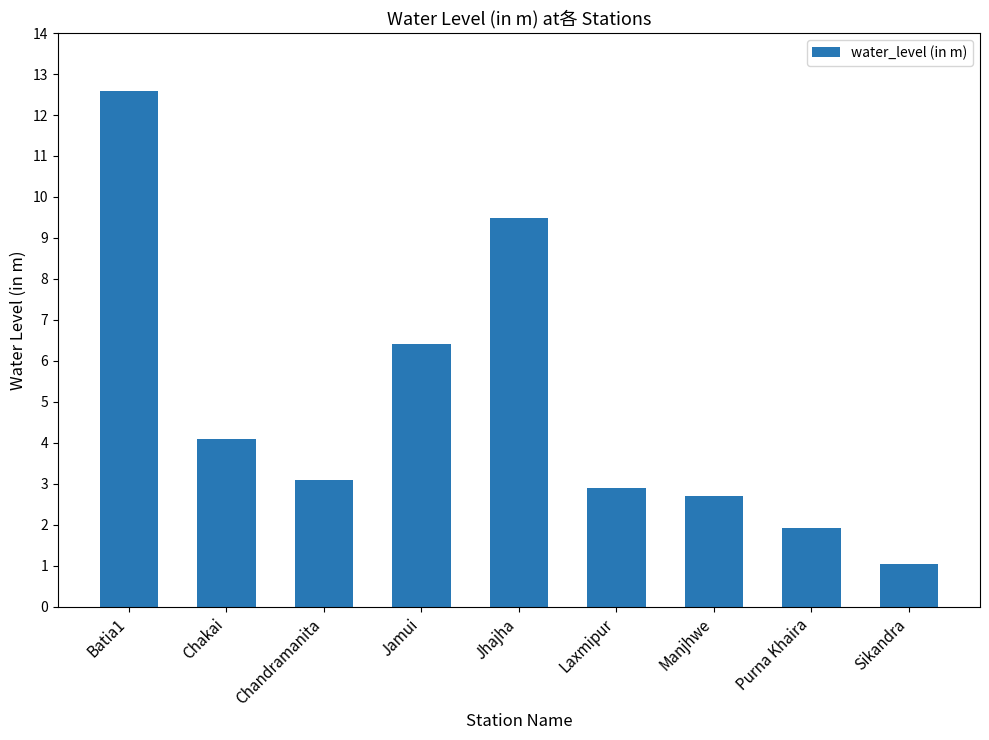

What is the average value?

4.9